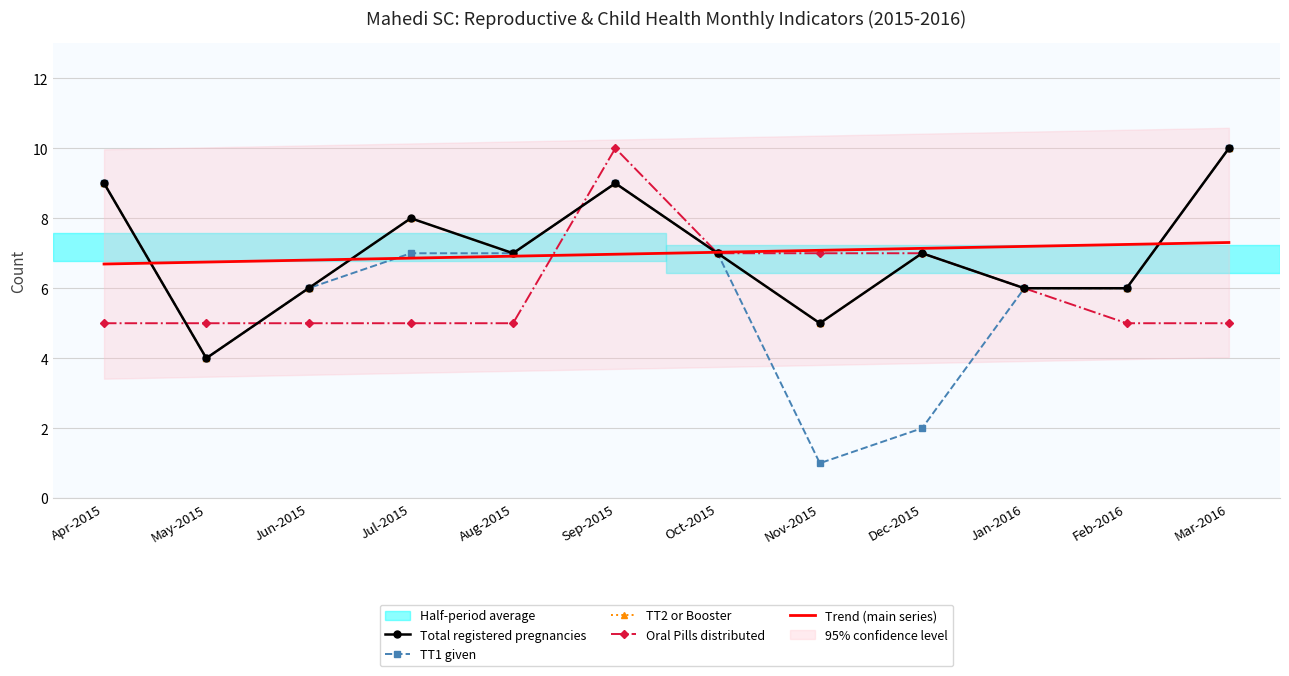

Where does the Trend (main series) series first go above 7?

Oct-2015